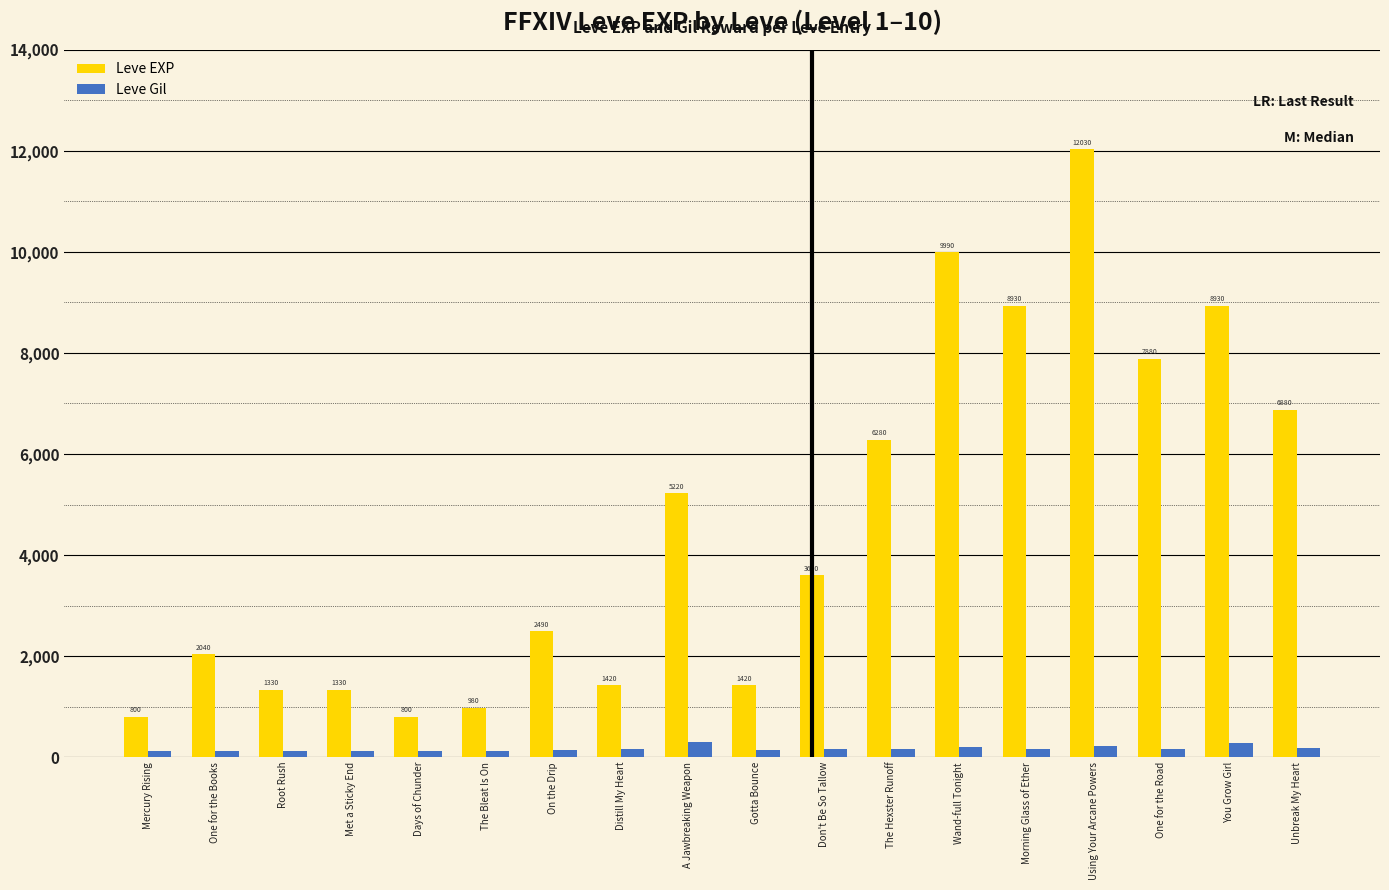

Between Don't Be So Tallow and You Grow Girl, which series saw the biggest shift?

Leve EXP